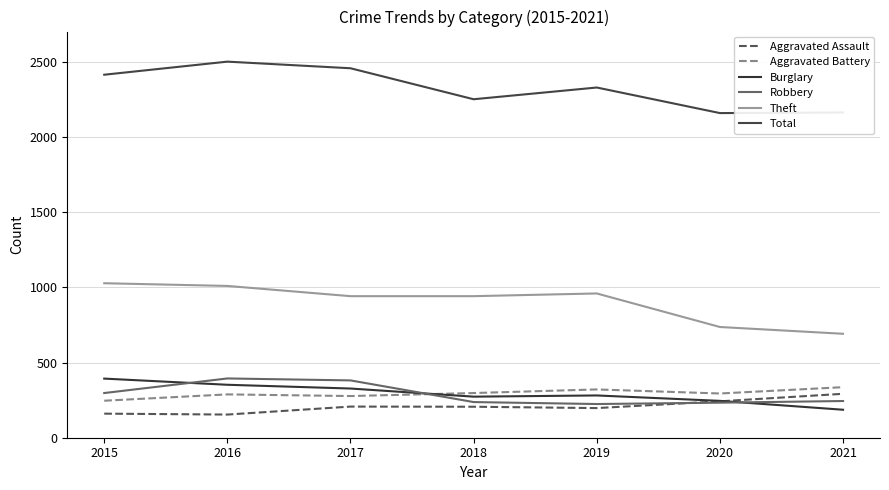

What is the average value of the Aggravated Assault series?

208